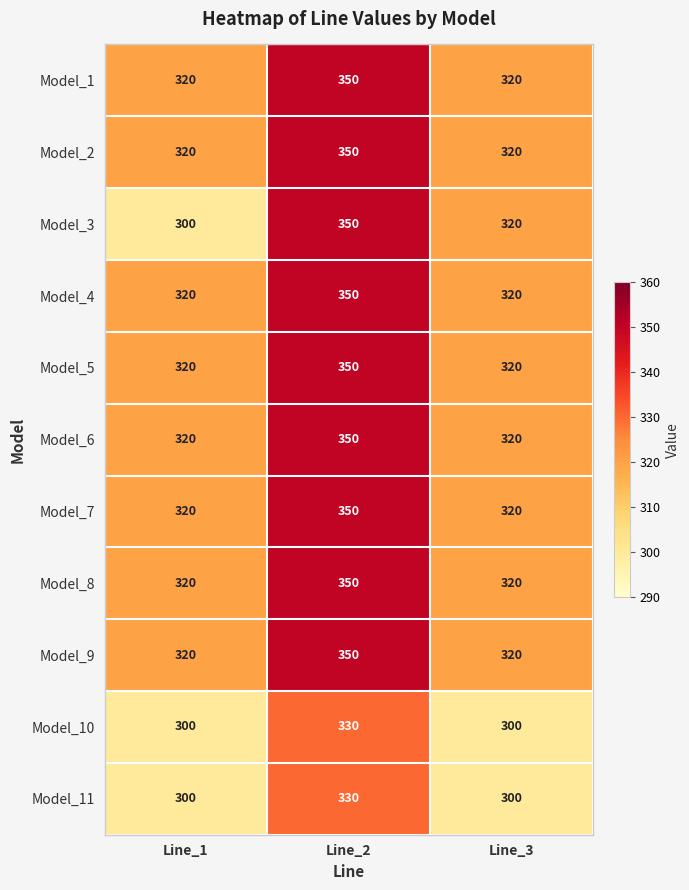

Is it true that Model_8 equals 320 at Line_3?

True